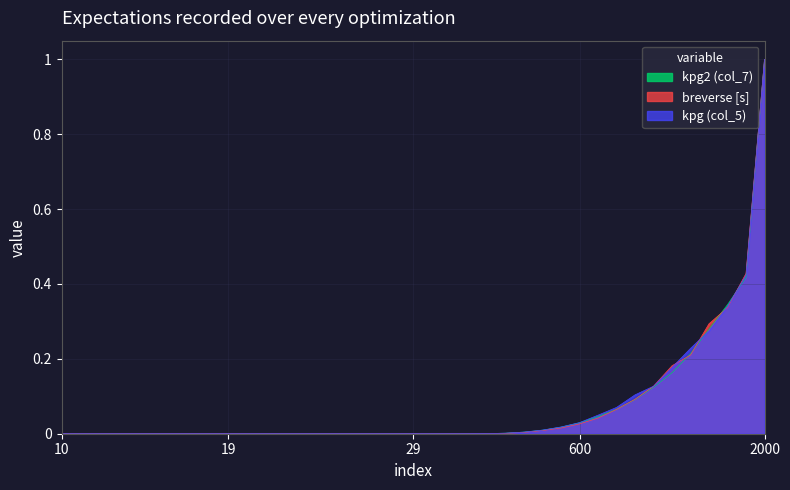

Which label corresponds to the largest value in the chart?

2000